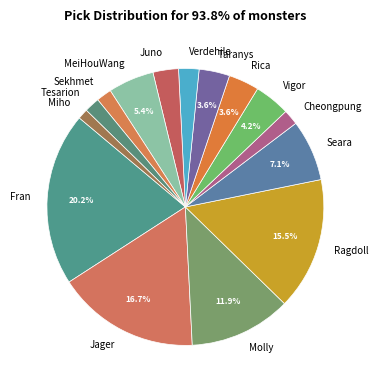

Between Fran and MeiHouWang, which is larger?

Fran